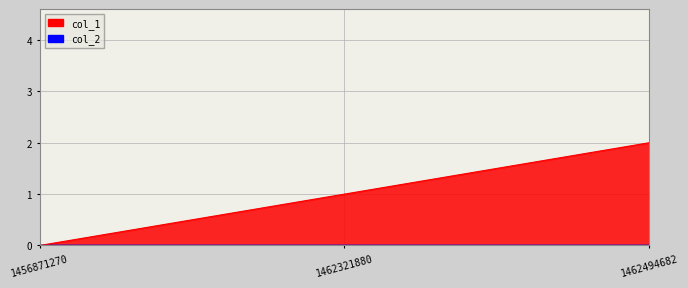

Which has a higher value, 1462321880 or 1462494682?

1462494682